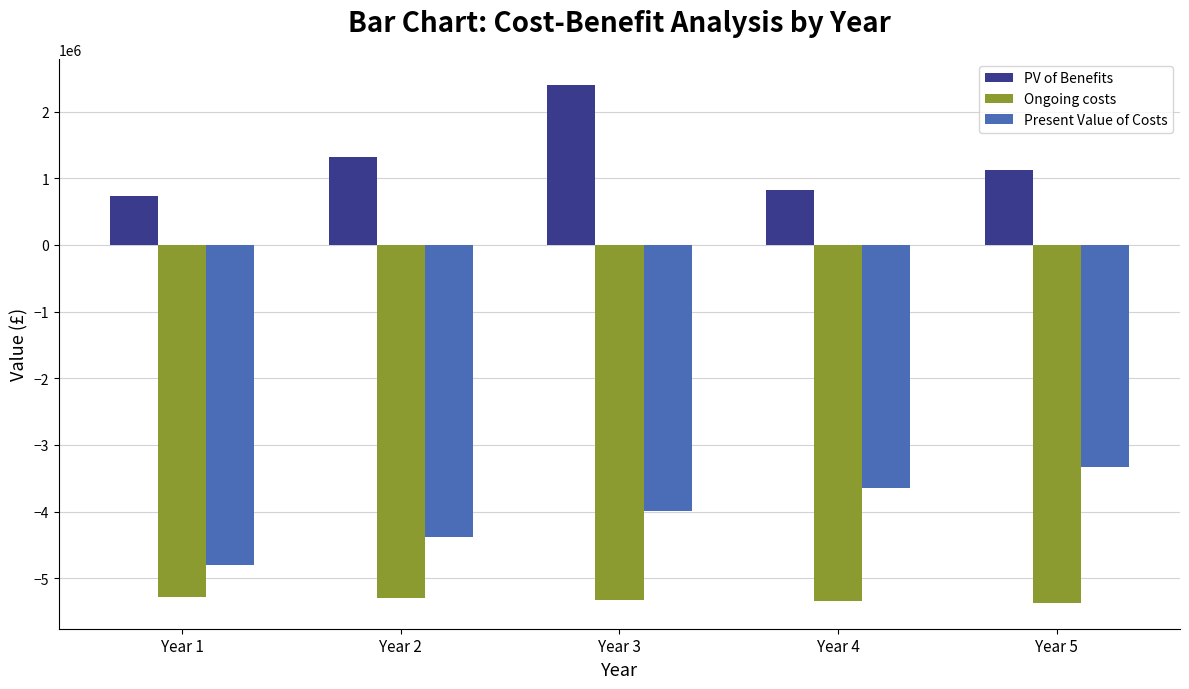

At which label is PV of Benefits closest to 1565720?

Year 2